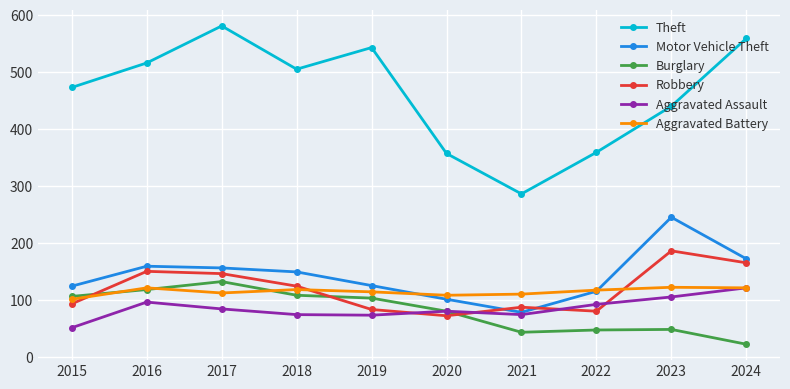

What is the average value of the Motor Vehicle Theft series?

142